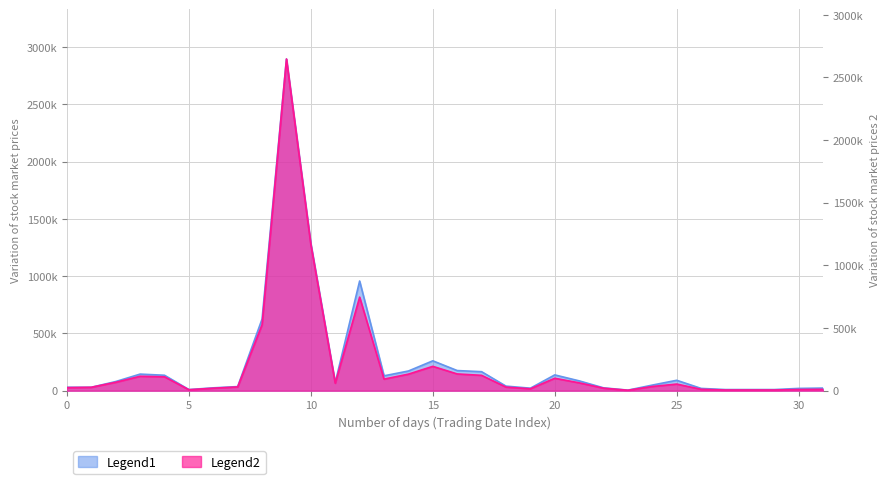

What is the smallest value displayed?

3750